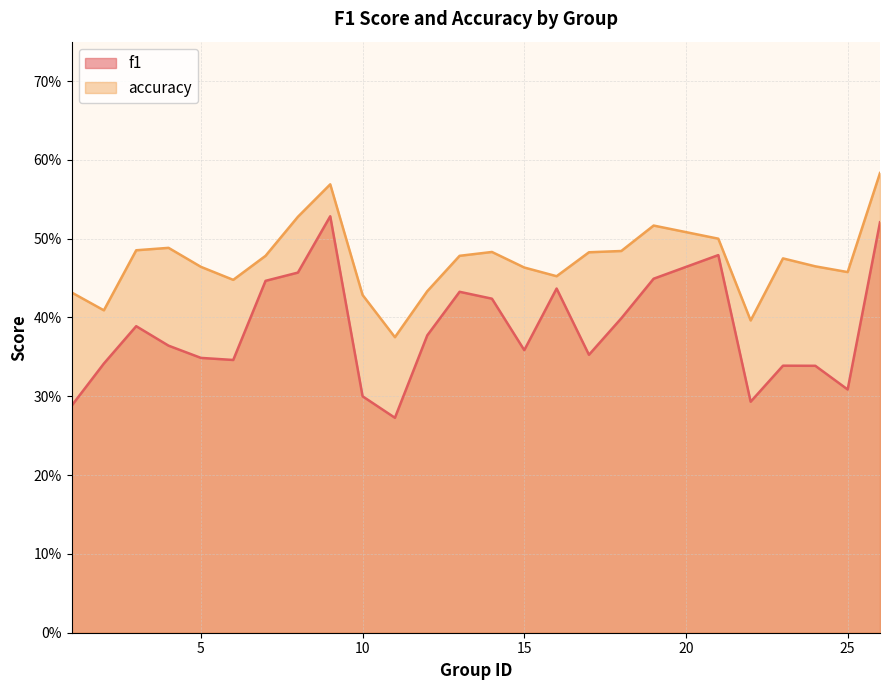

How many accuracy values are between 0 and 1?

25